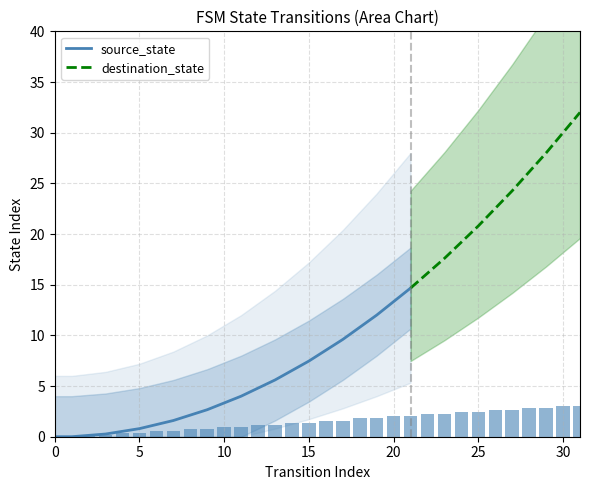

How many bars are there in total?

32